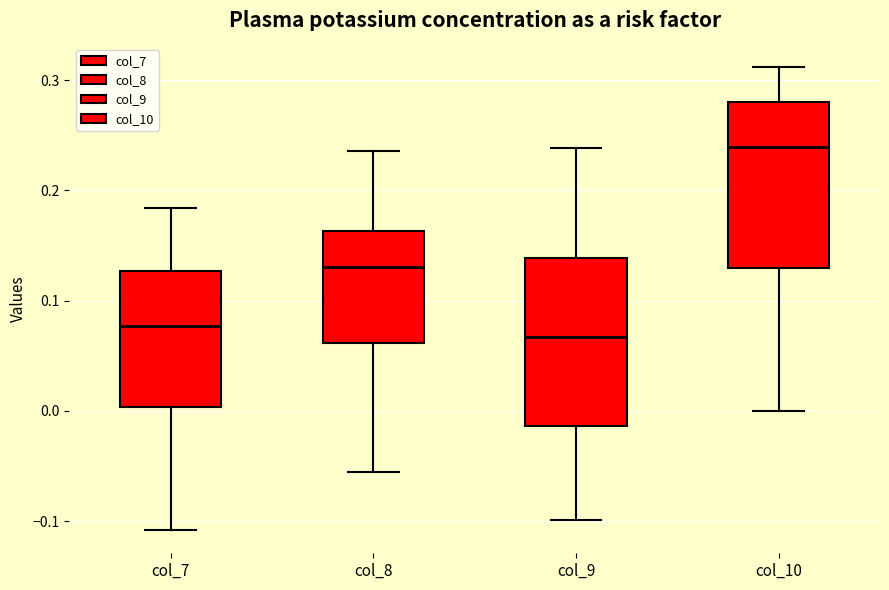

Which box has the lowest median line?

col_9